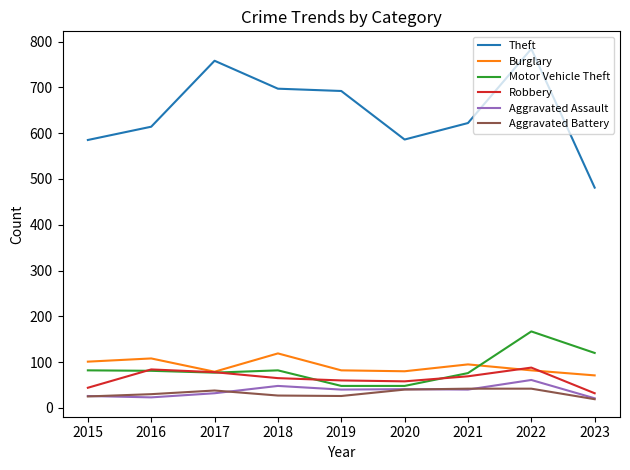

What is the maximum value for Aggravated Assault?

61